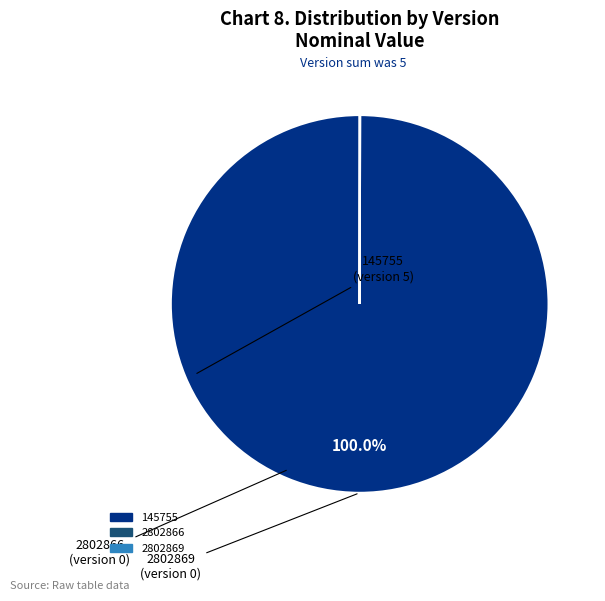

What is the largest slice in the pie chart?

145755